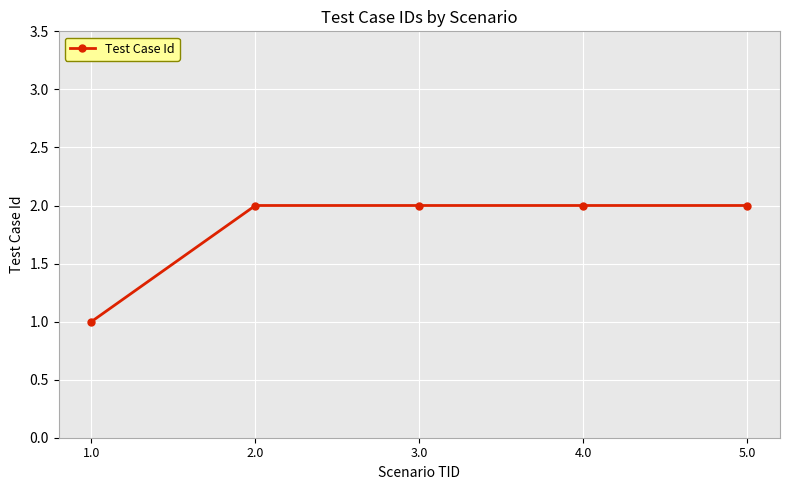

Reading left to right, list all the values displayed in this chart.

1.0=1	2.0=2	3.0=2	4.0=2	5.0=2